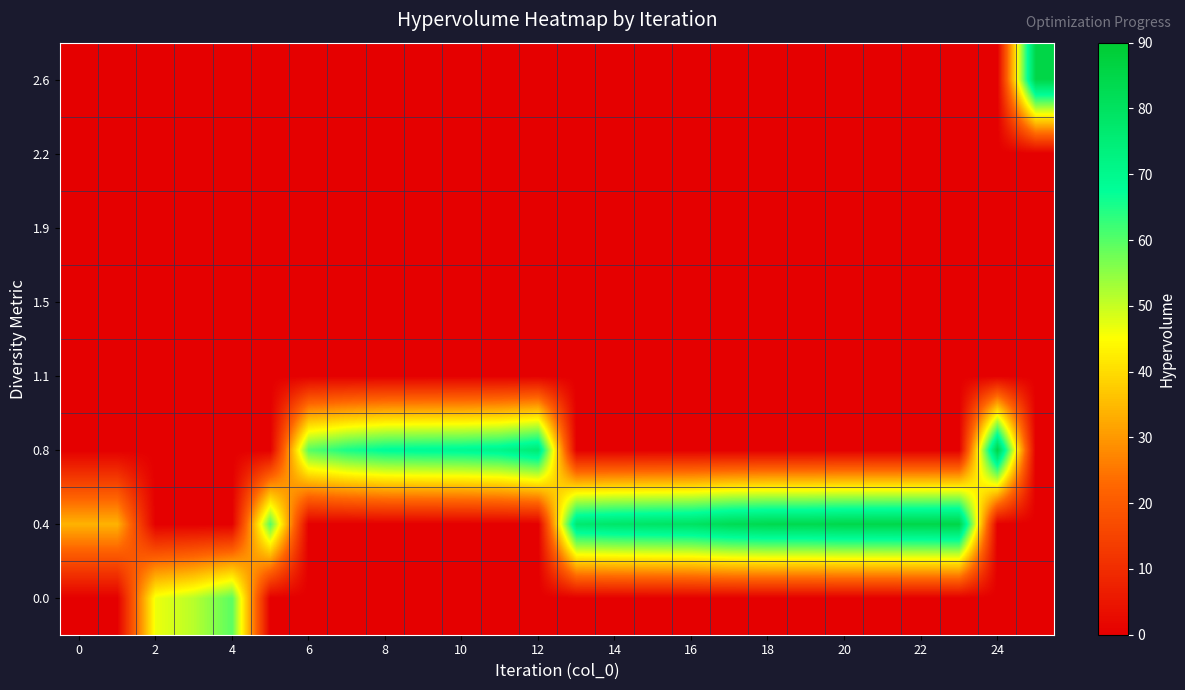

How many series are shown in this chart?

8